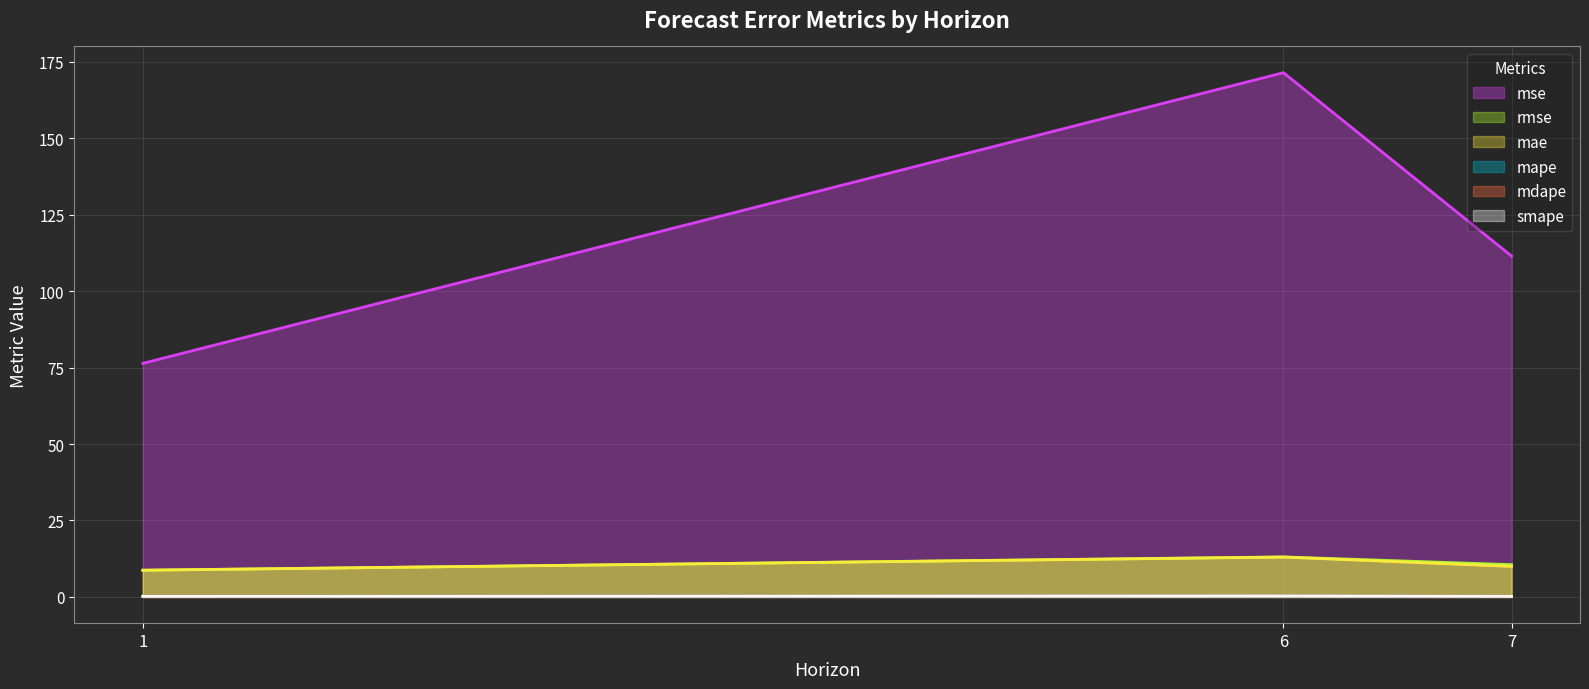

True or false: mdape has a value of 0.3 at 6.

True